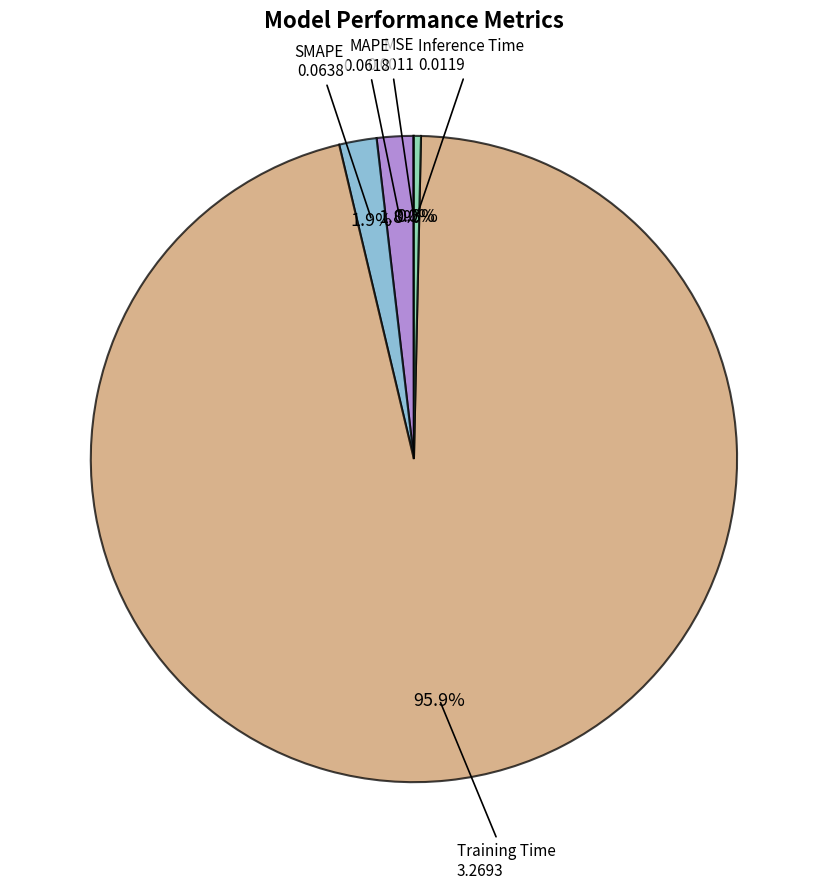

How many slices are in this pie chart?

5